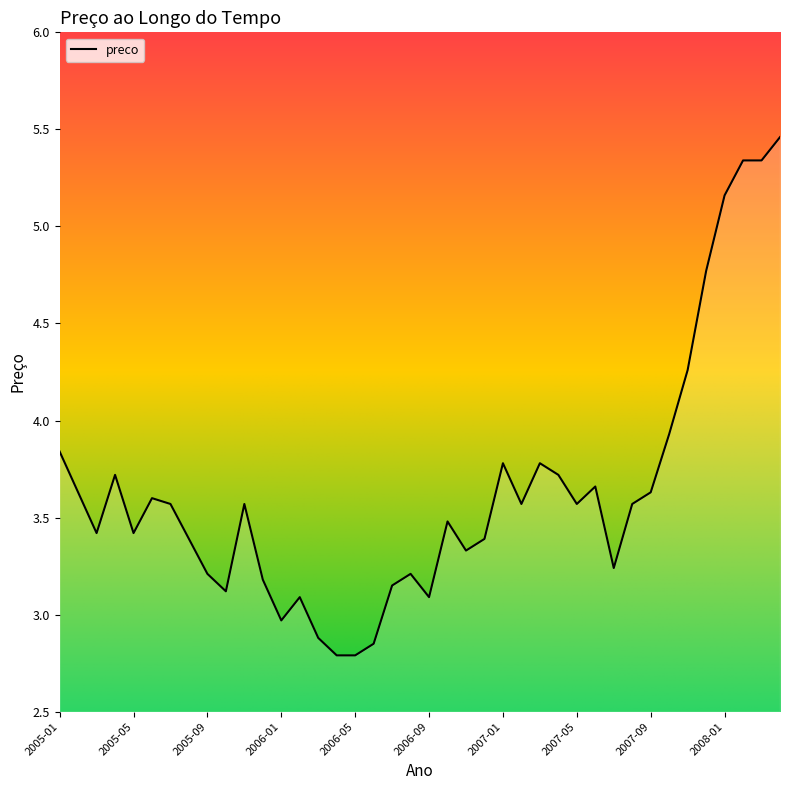

What is the difference between the maximum and minimum values?

2.7